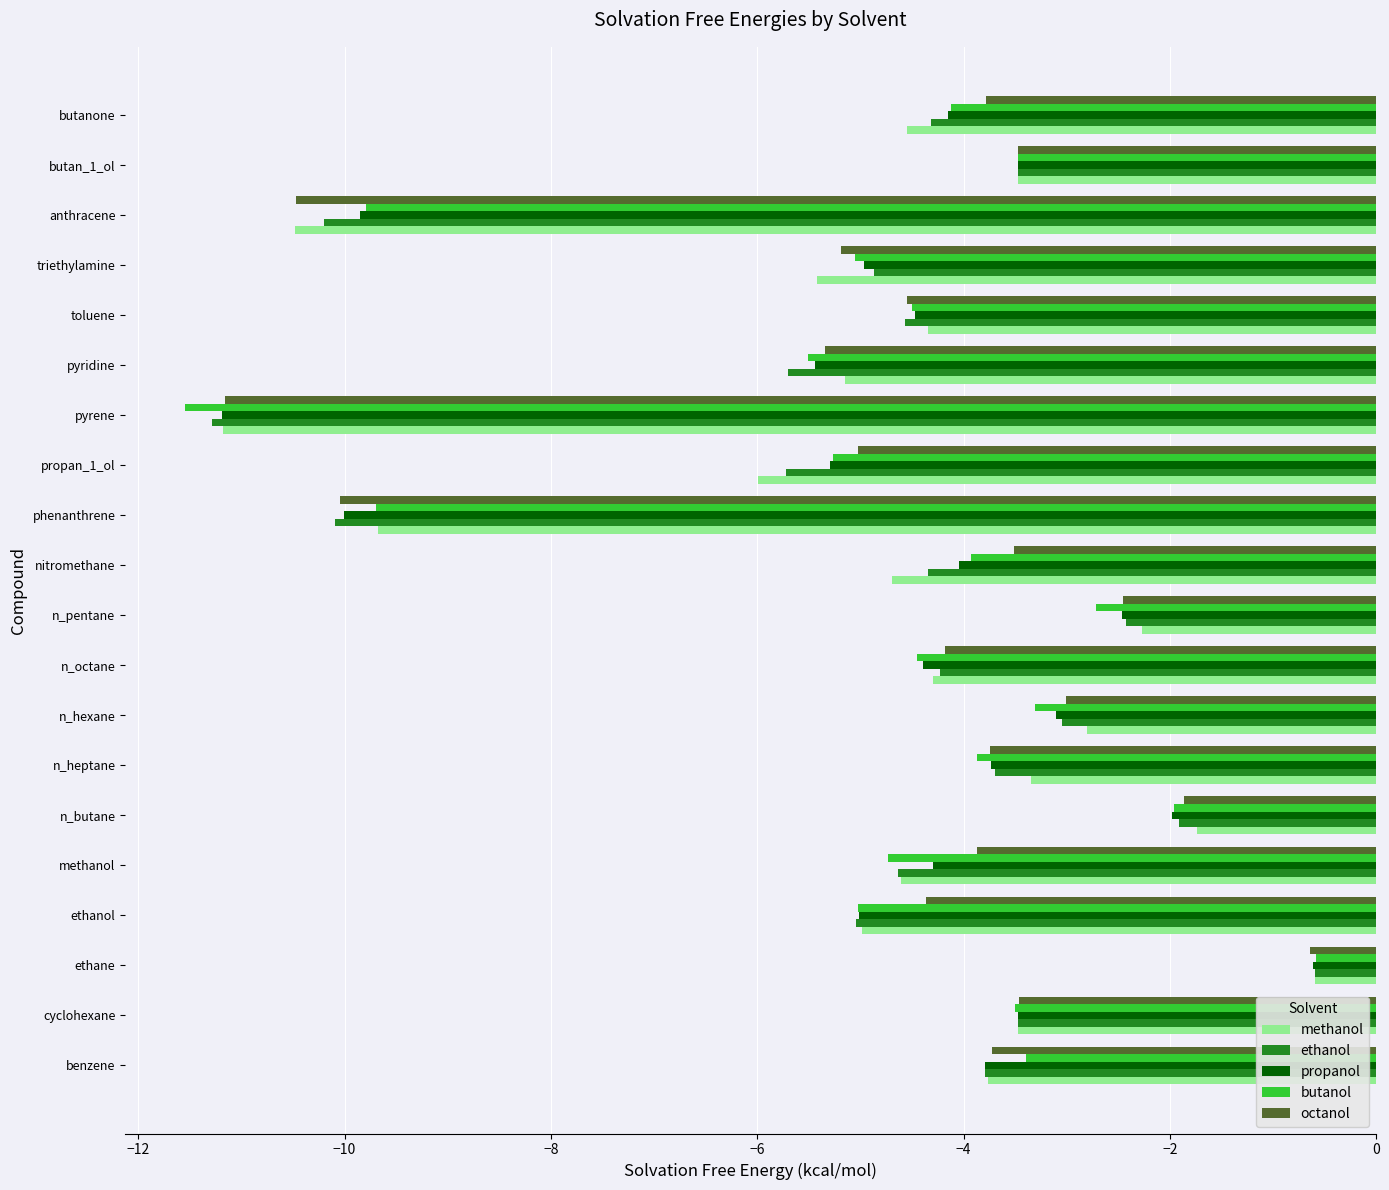

At which category is the sum across all series the highest?

ethane